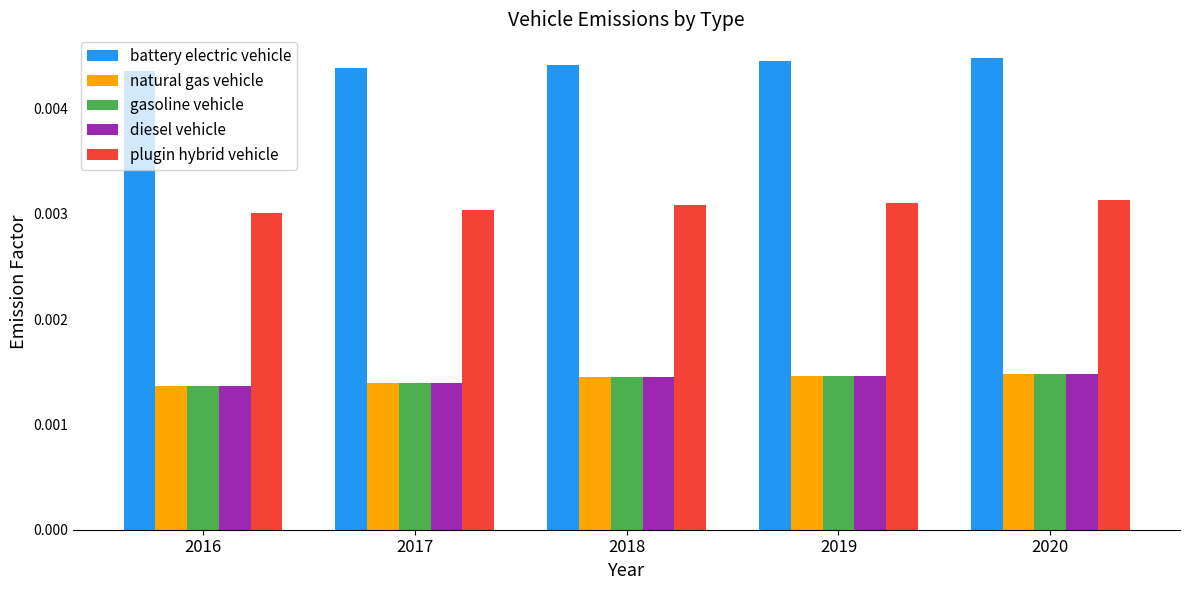

Are the bars grouped side by side (vs. stacked)?

Yes